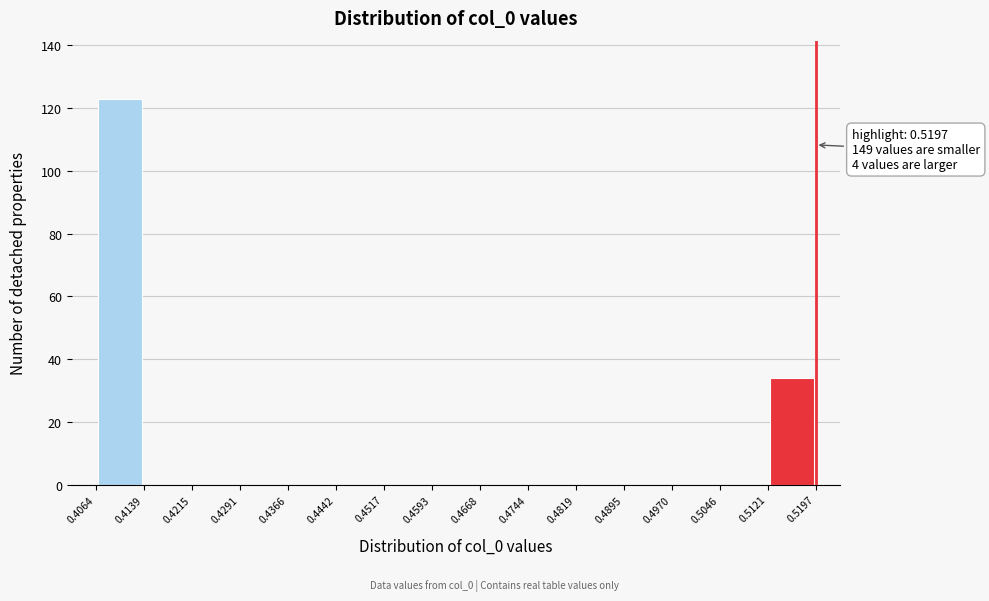

Over which range of the x-axis is the bar tallest?

0.4064 to 0.4139